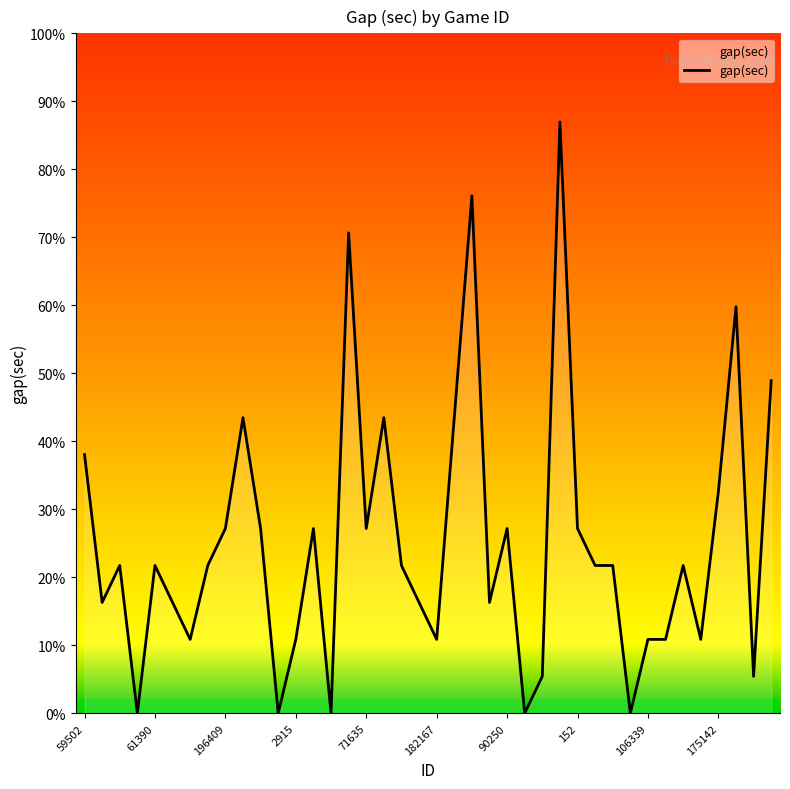

Is this an area chart (filled region under the line)?

Yes